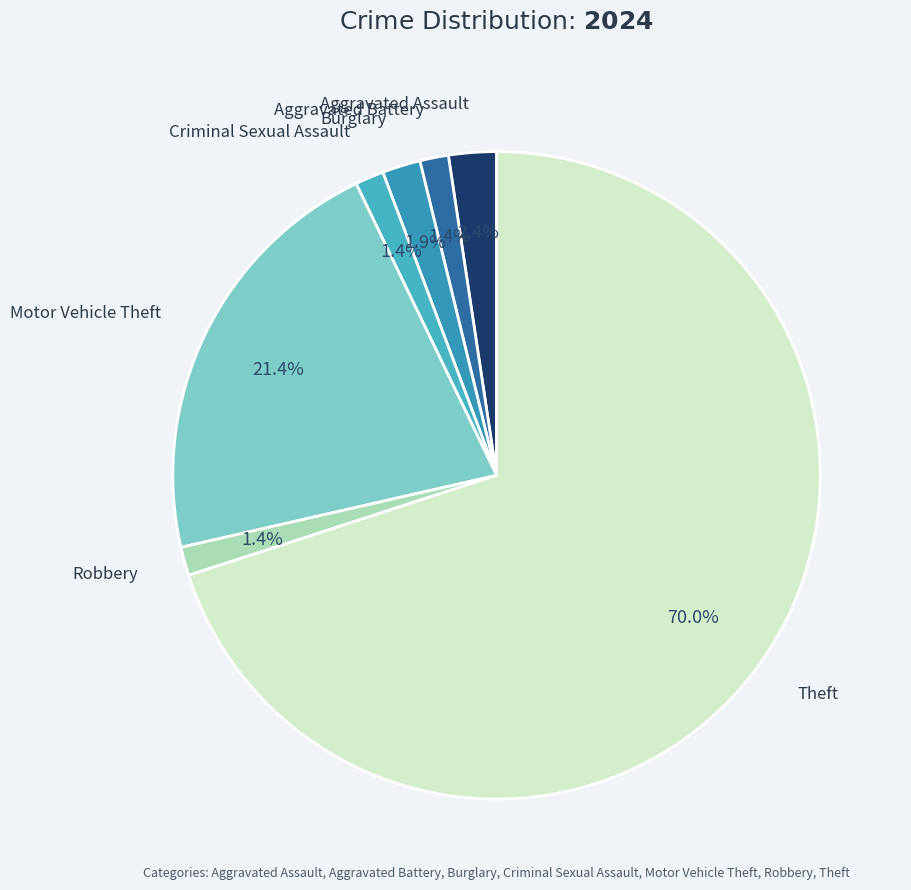

Is there any slice that represents more than half of the pie?

Yes